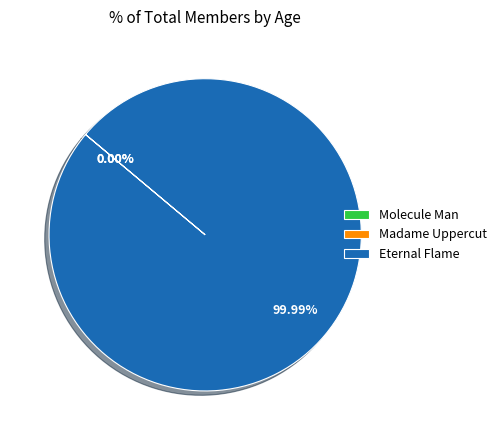

To the nearest percent, what is the average slice percentage?

33%